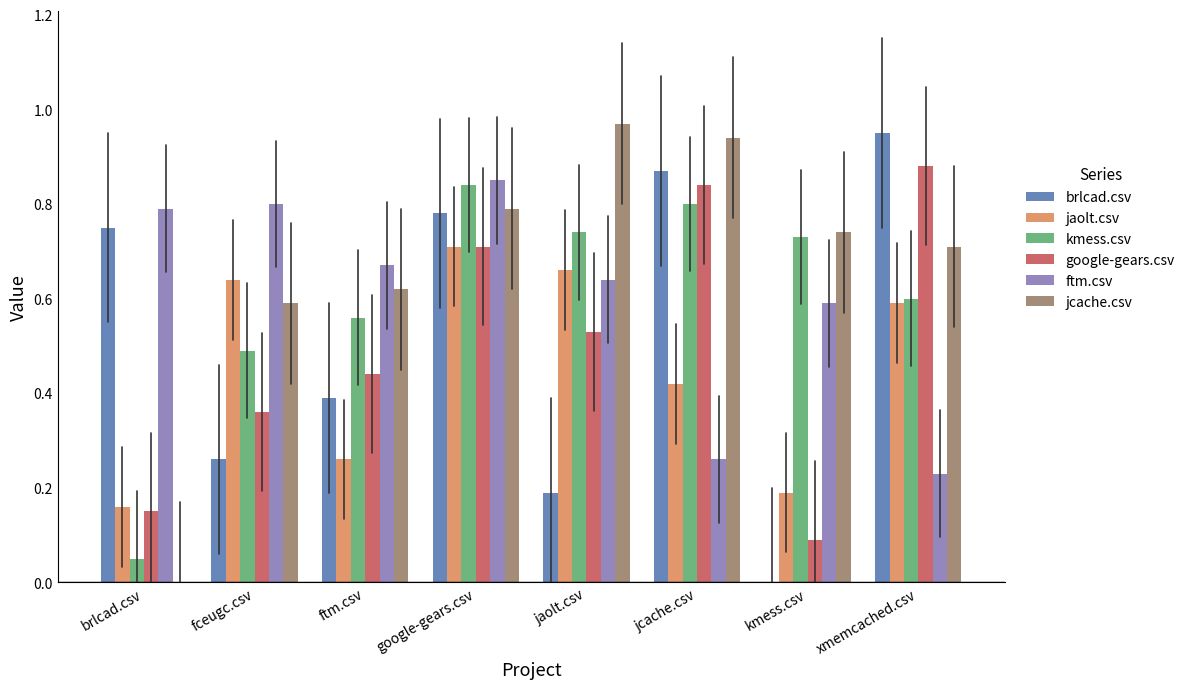

What is the sum of all kmess.csv values?

4.8